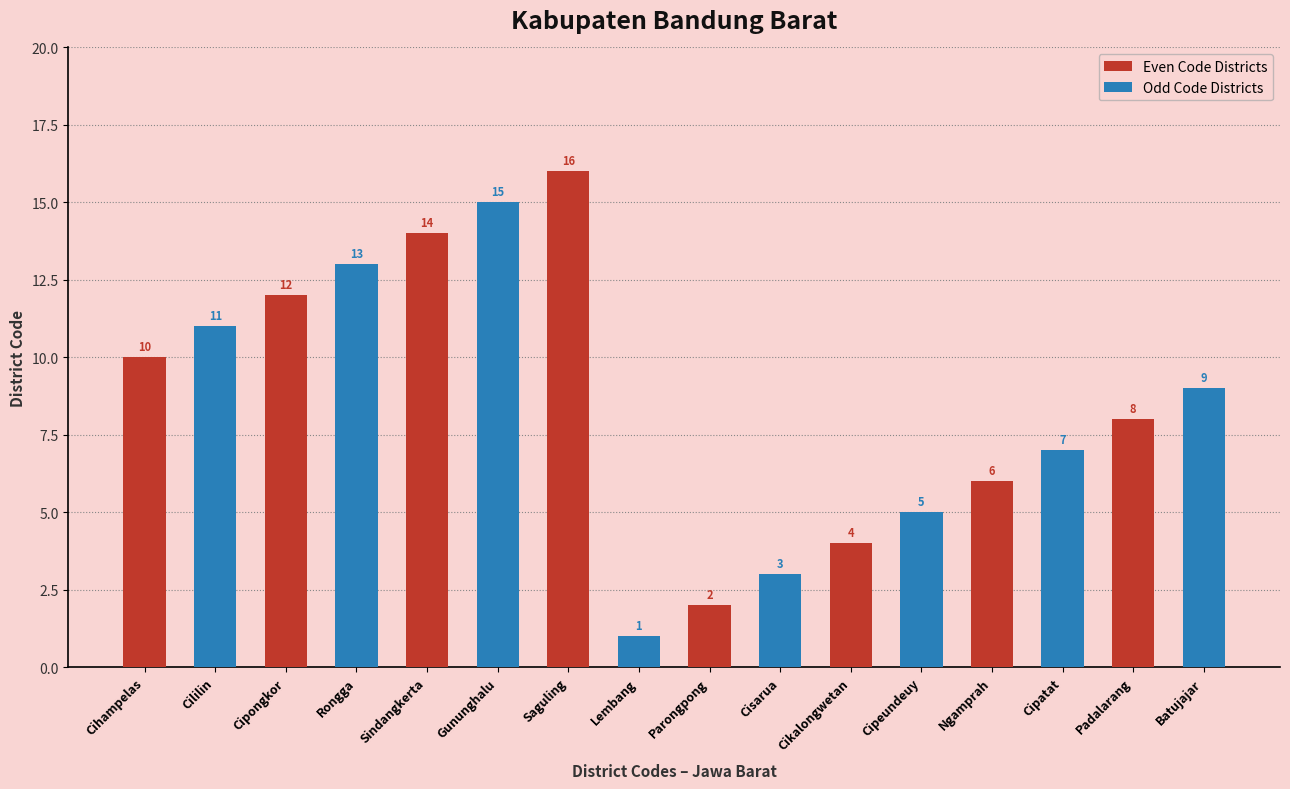

Is the value of Odd Code Districts at Padalarang greater than the value of Even Code Districts at Sindangkerta?

No